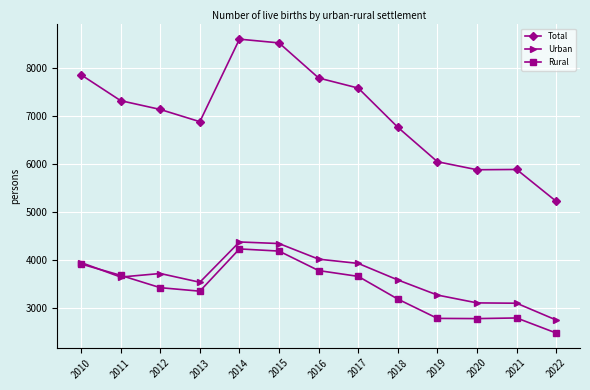

At which label does Urban reach its minimum?

2022